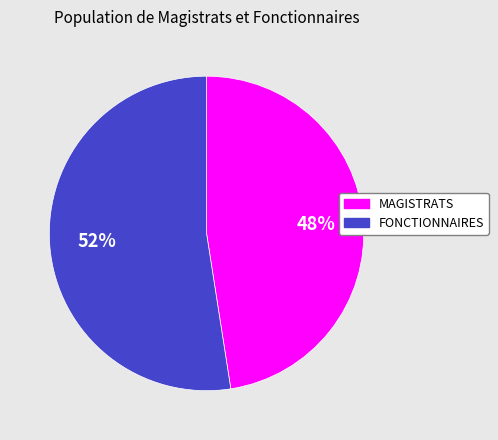

What is the ratio of the value at MAGISTRATS to the value at FONCTIONNAIRES?

0.9